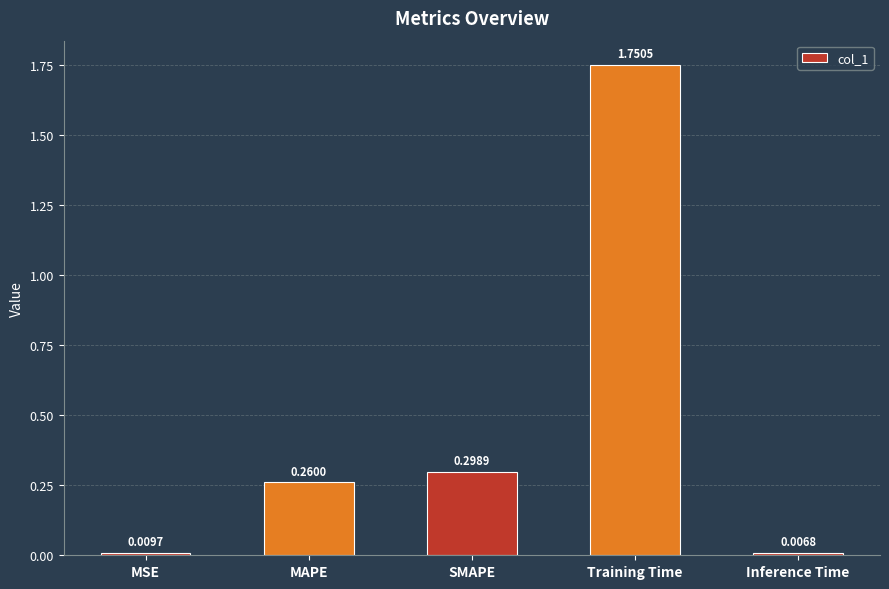

Does the chart contain any negative values?

No